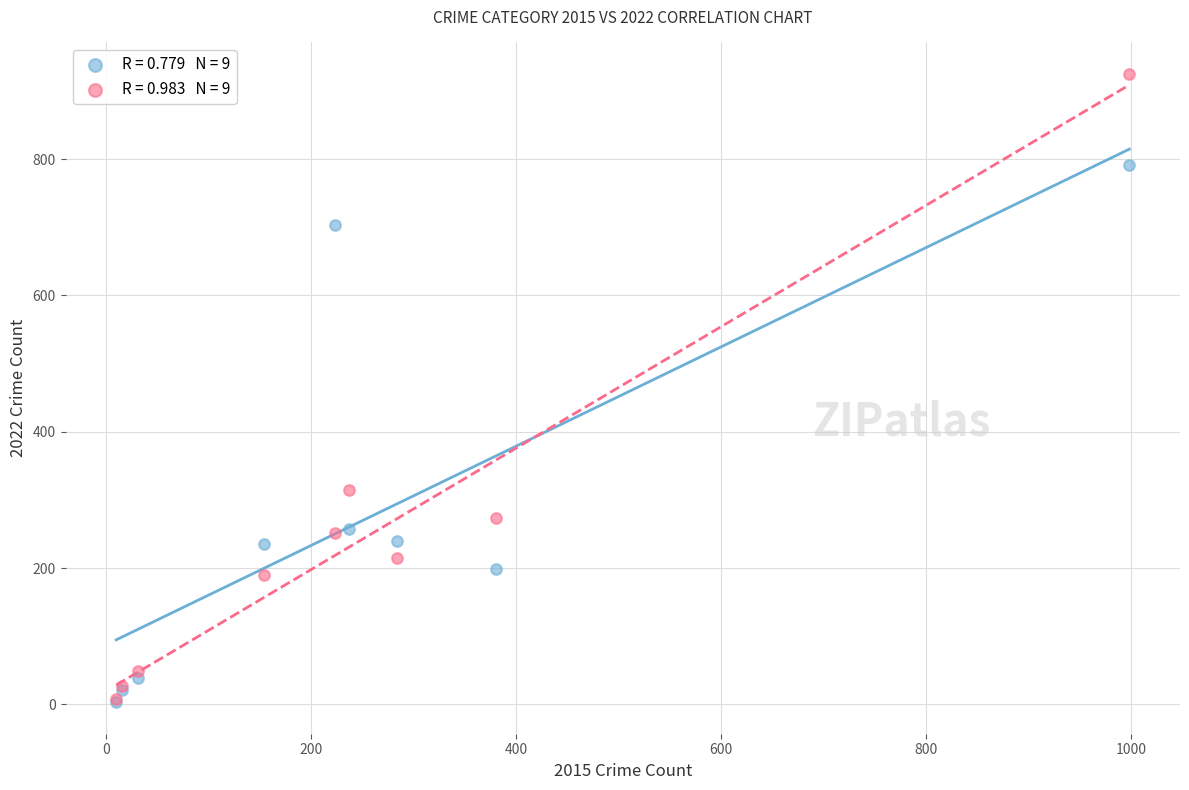

Across all series, what Y value is closest to 464?

315